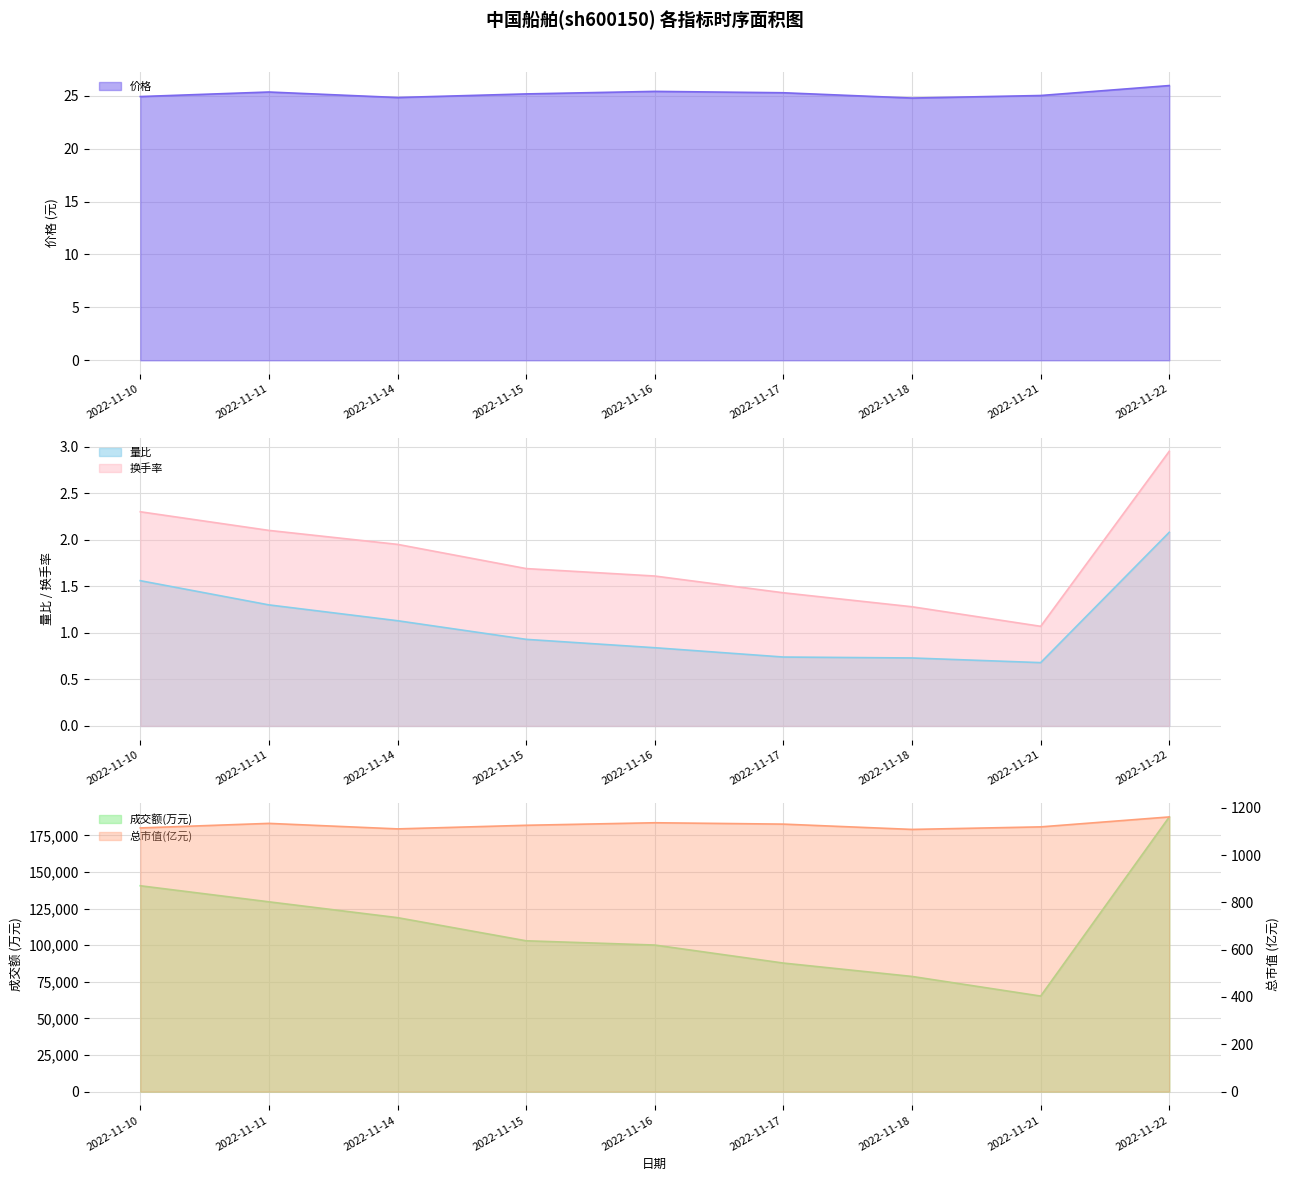

Which category has the highest value in the 量比 series?

2022-11-22